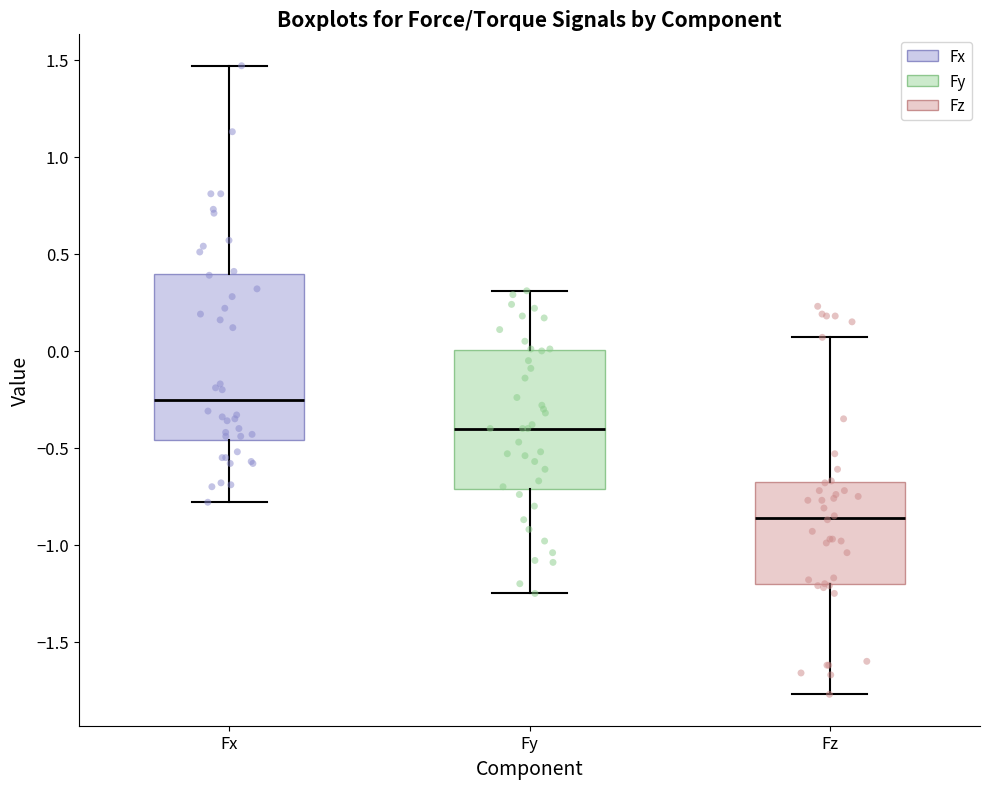

Reading left to right, read every box against the y-axis: the position of its median line, the range the box covers, and the ends of its whiskers. The values are not printed on the chart, so give them approximately, as read against the axis.

Fx: median -0.25, box -0.45 to 0.40, whiskers -0.80 to 1.45
Fy: median -0.40, box -0.70 to 0.00, whiskers -1.25 to 0.30
Fz: median -0.85, box -1.20 to -0.70, whiskers -1.75 to 0.05